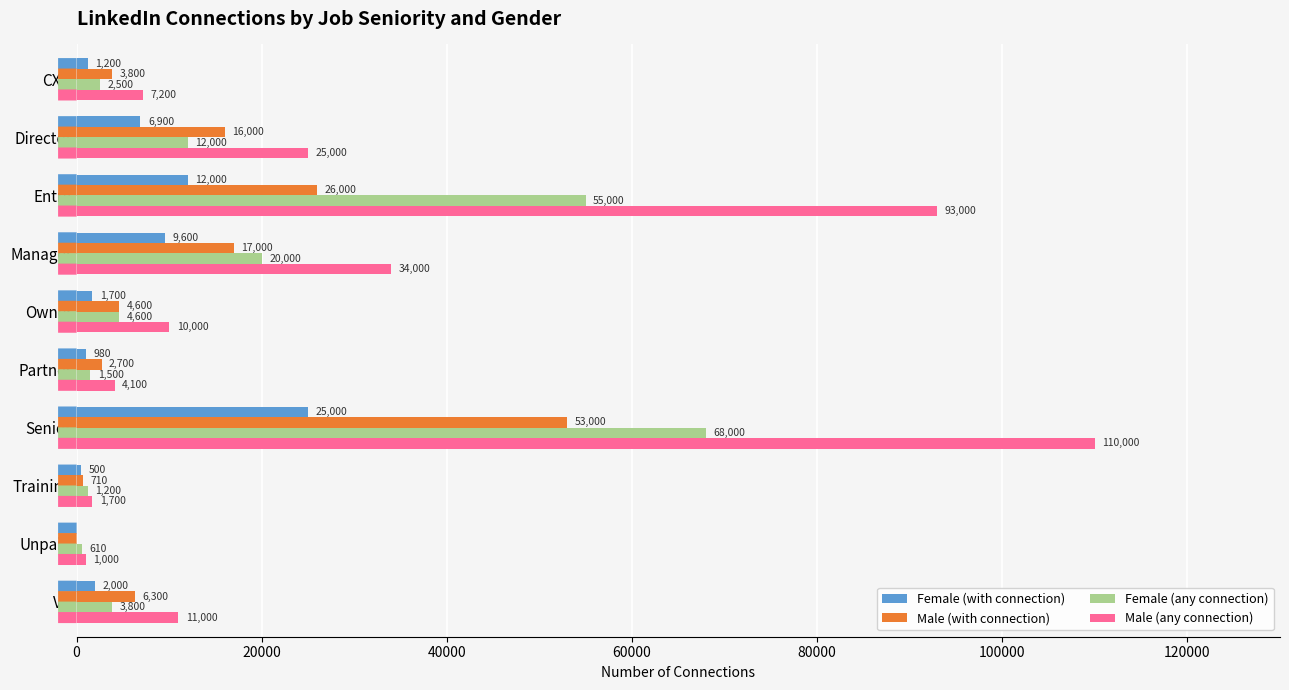

What is the approximate value of Female (with connection) at Partner?

980